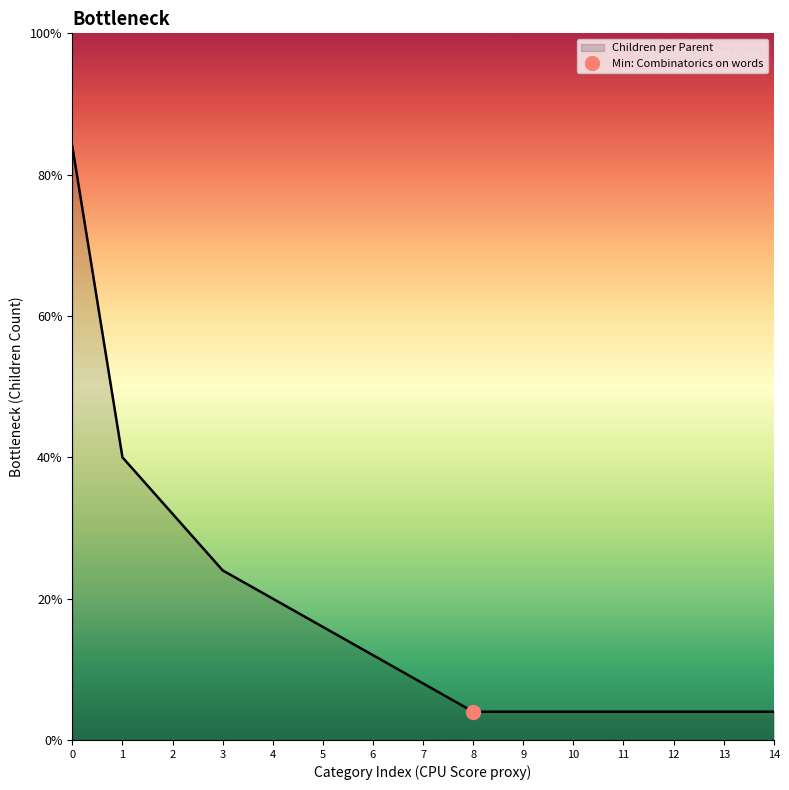

Is it true that the value at 11 is 2?

False